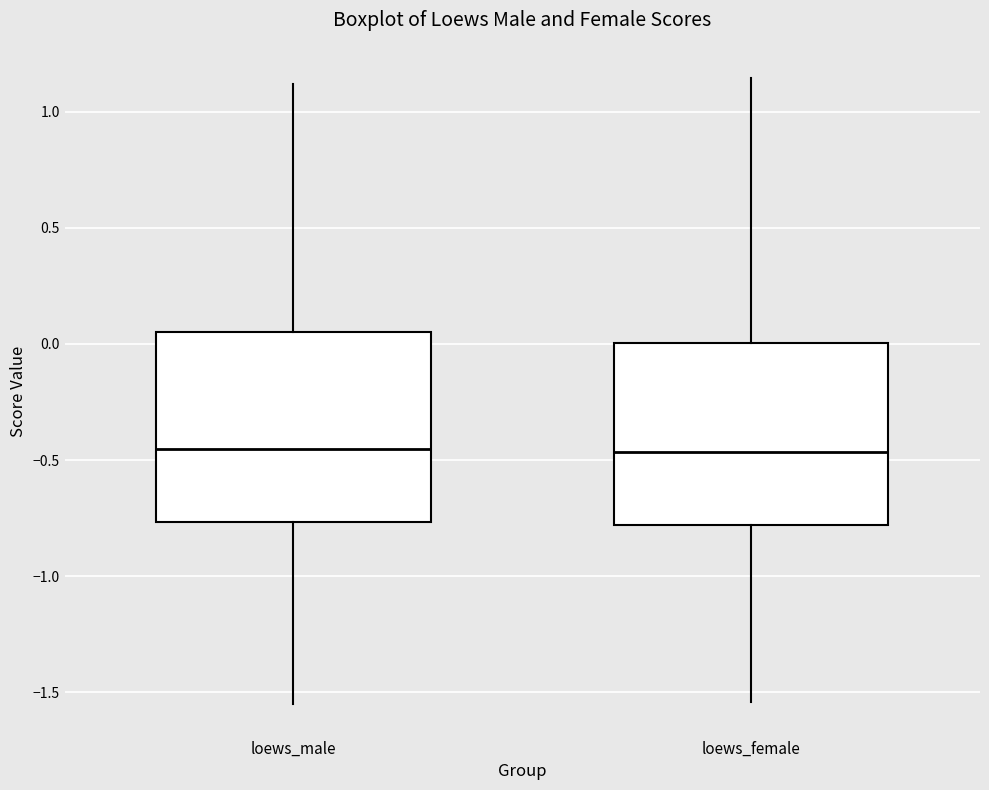

Reading left to right, read every box against the y-axis: the position of its median line, the range the box covers, and the ends of its whiskers. The values are not printed on the chart, so give them approximately, as read against the axis.

loews_male: median -0.45, box -0.75 to 0.05, whiskers -1.55 to 1.10
loews_female: median -0.45, box -0.80 to 0.00, whiskers -1.55 to 1.15